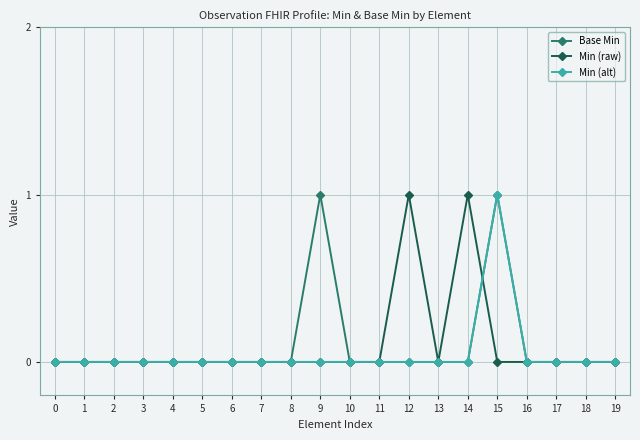

What is the sum of all Base Min values?

2